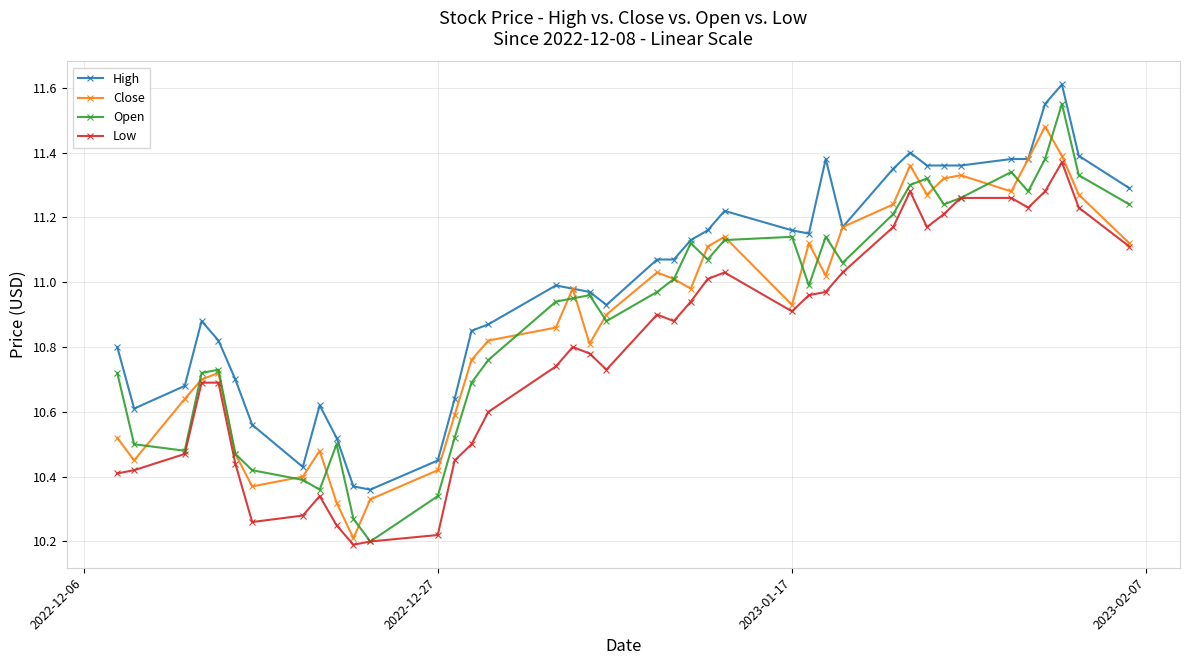

Which series has the largest total across all categories?

High